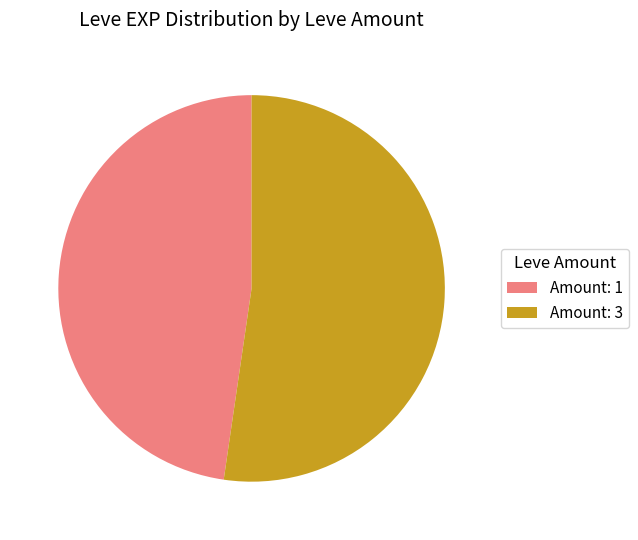

Which has a higher value, Amount: 1 or Amount: 3?

Amount: 3